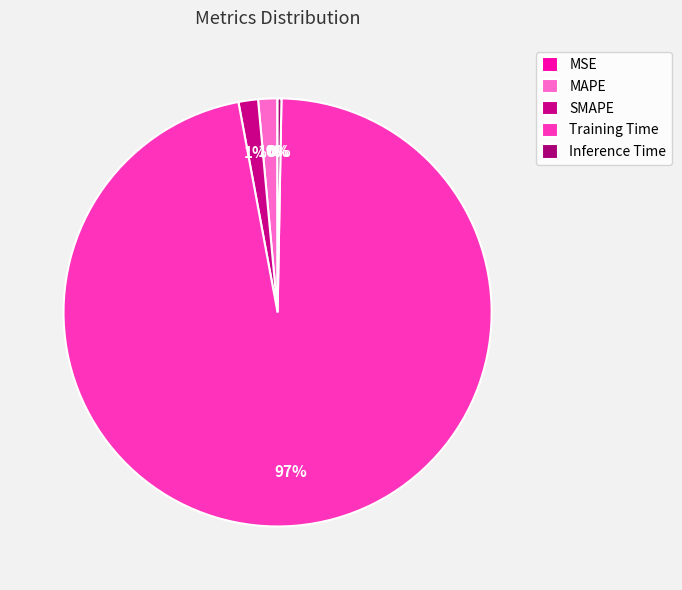

True or false: Inference Time accounts for 0% of the total.

True